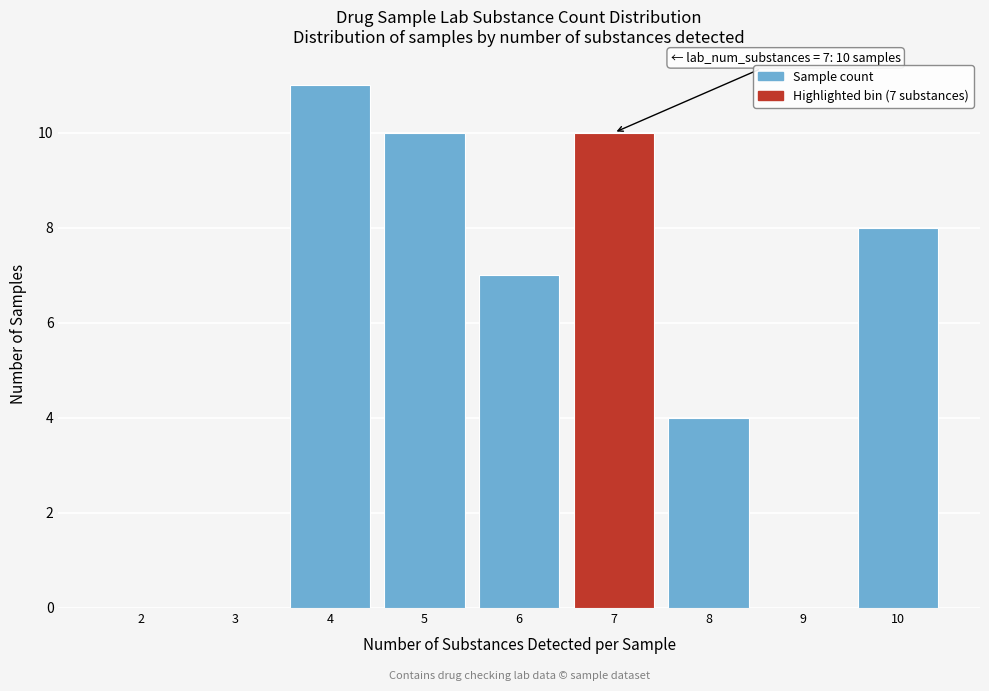

Reading right to left, what are all the values shown in this chart?

10=8	9=0	8=4	7=10	6=7	5=10	4=11	3=0	2=0